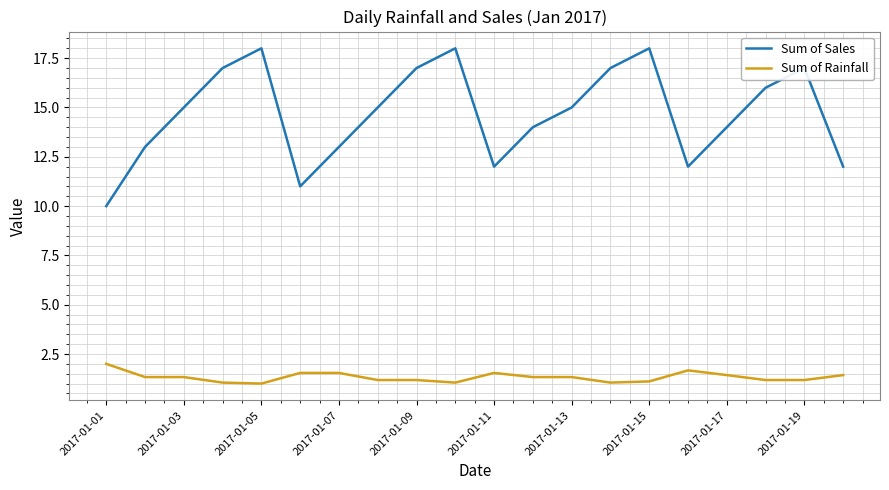

True or false: Sum of Sales and Sum of Rainfall cross at least once.

False